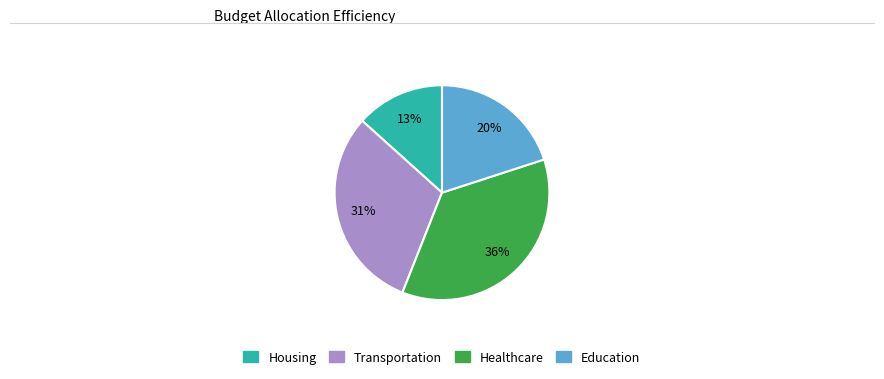

Count the number of slices in the pie.

4